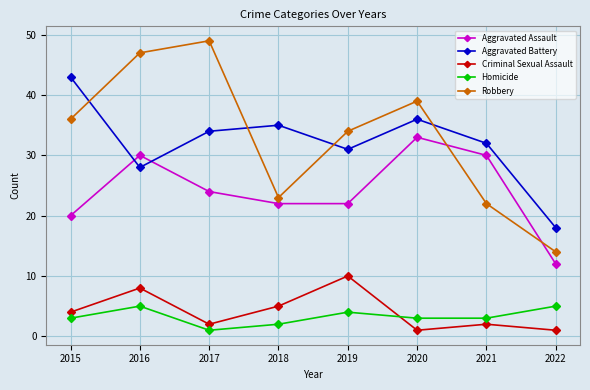

Which series has the largest total across all categories?

Robbery